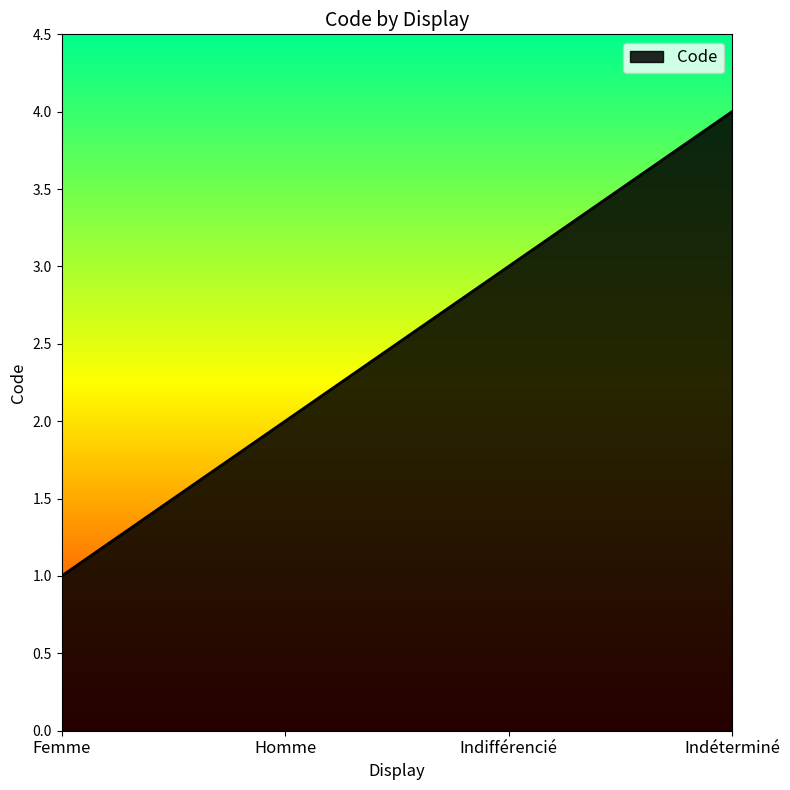

What position from the right is Indifférencié?

2